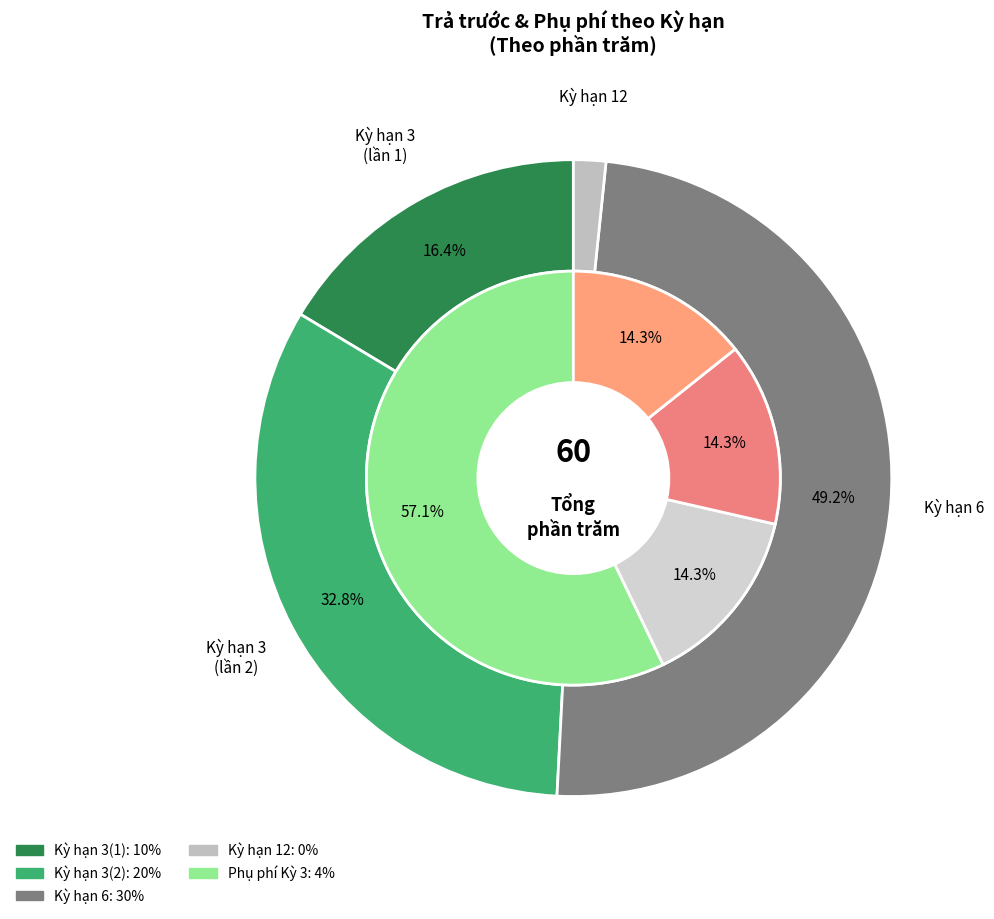

How much of the chart is everything except 3?

66.7%